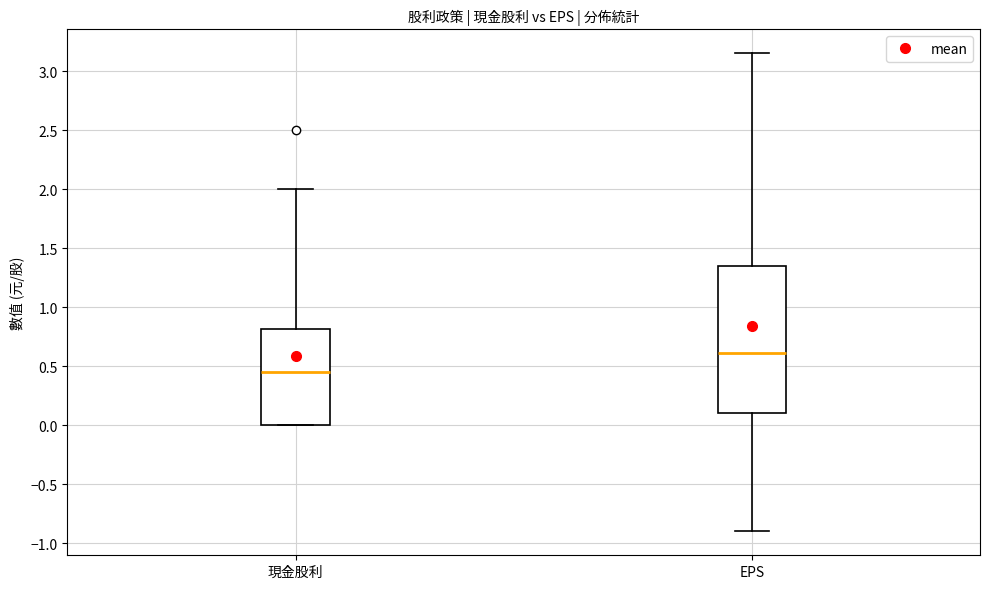

Reading left to right, read every box against the y-axis: the position of its median line, the range the box covers, and the ends of its whiskers. The values are not printed on the chart, so give them approximately, as read against the axis.

現金股利: median 0.45, box 0.00 to 0.80, whiskers 0.00 to 2.00
EPS: median 0.60, box 0.10 to 1.35, whiskers -0.90 to 3.15